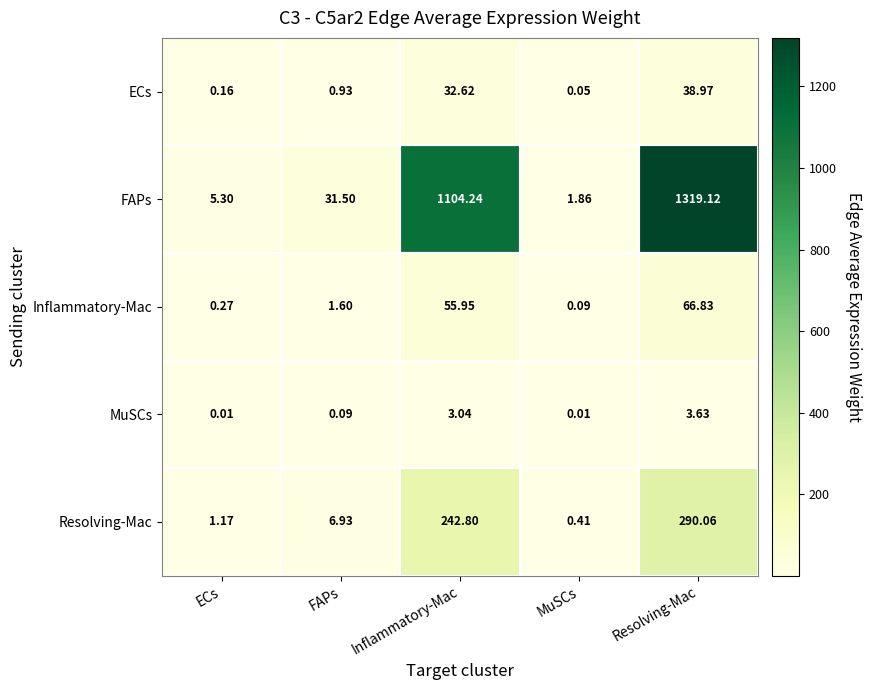

Rank the series by their maximum value, from lowest to highest.

MuSCs, ECs, Inflammatory-Mac, Resolving-Mac, FAPs